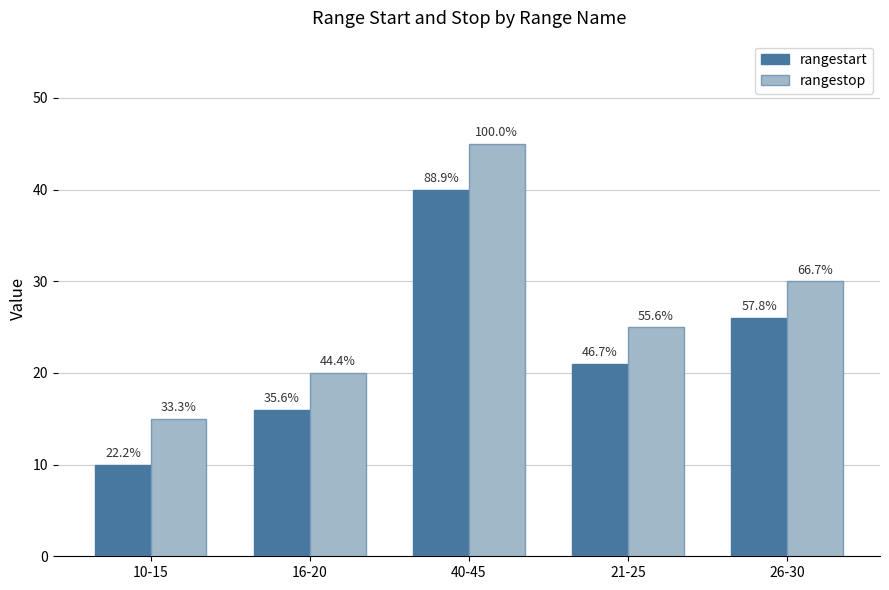

Is the value of rangestart at 10-15 greater than the value of rangestop at 16-20?

No